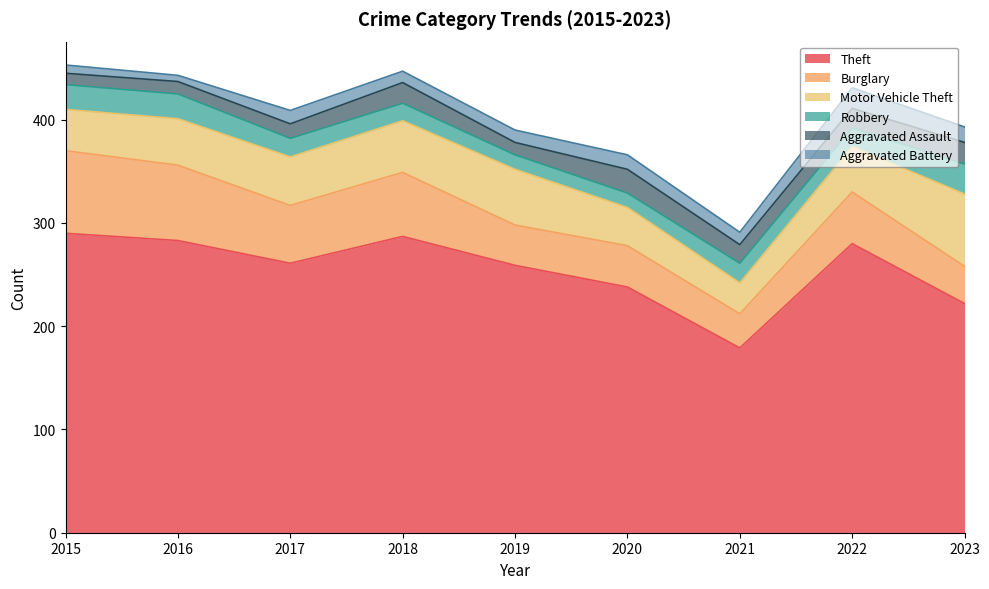

True or false: Theft and Aggravated Battery intersect in this chart.

False